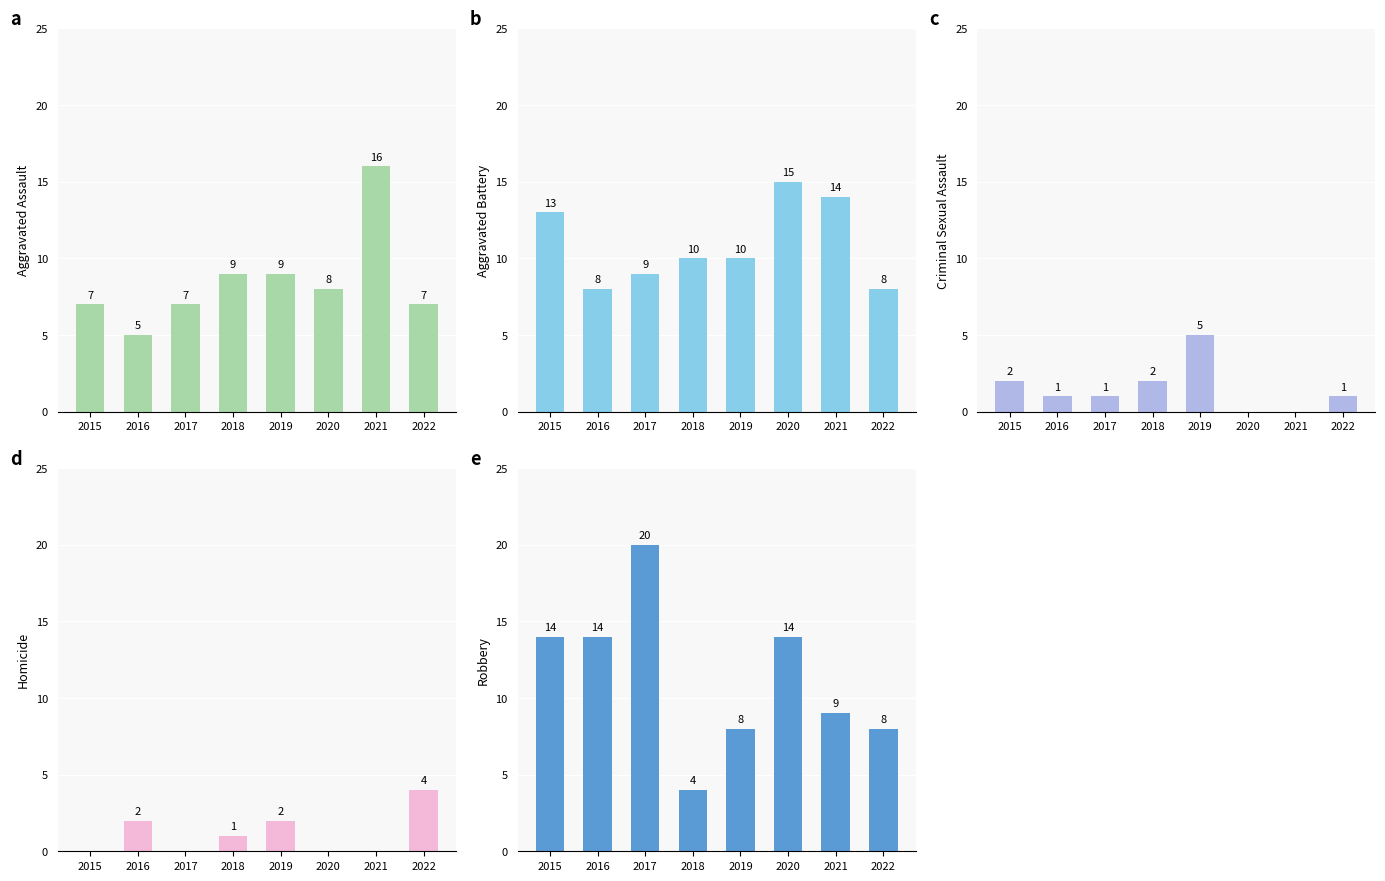

Between 2016 and 2022, which is larger?

2022